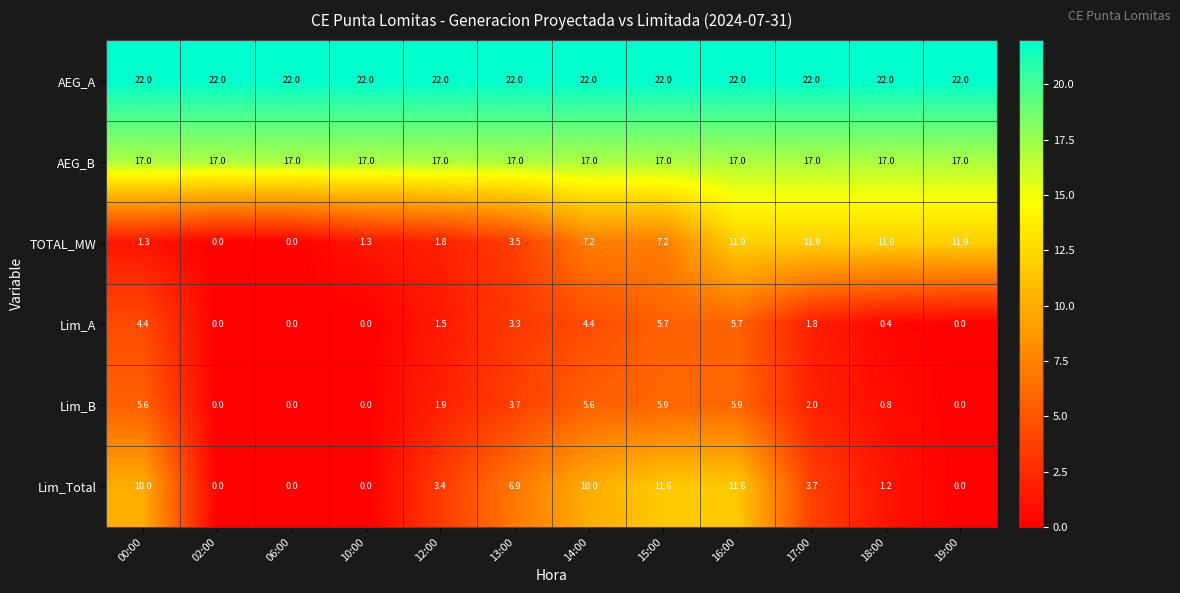

Which series has the largest total across all categories?

AEG_A